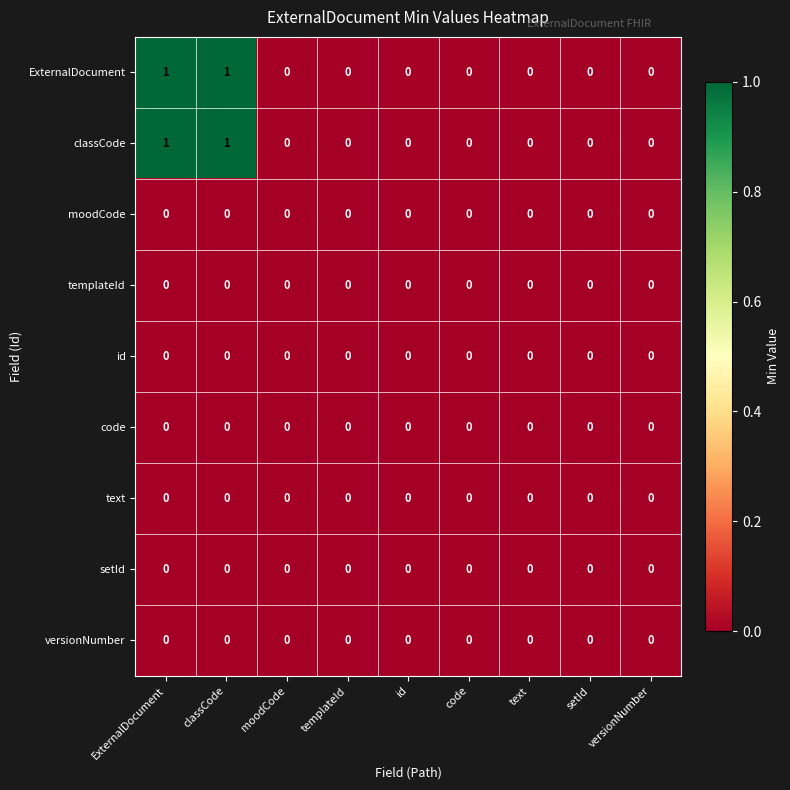

The value of classCode at ExternalDocument is 1. True or false?

True